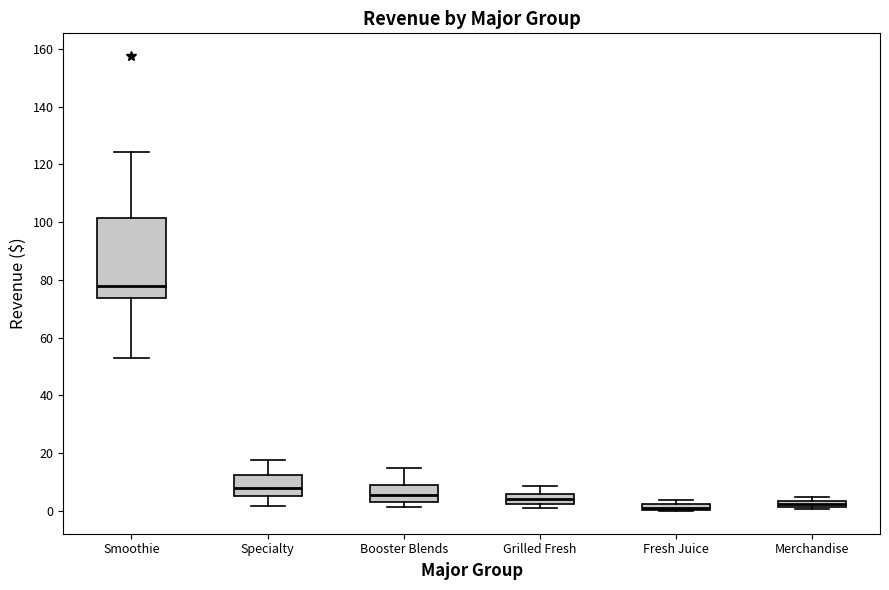

Comparing the boxes themselves (not the whiskers), which one is the tallest?

Smoothie